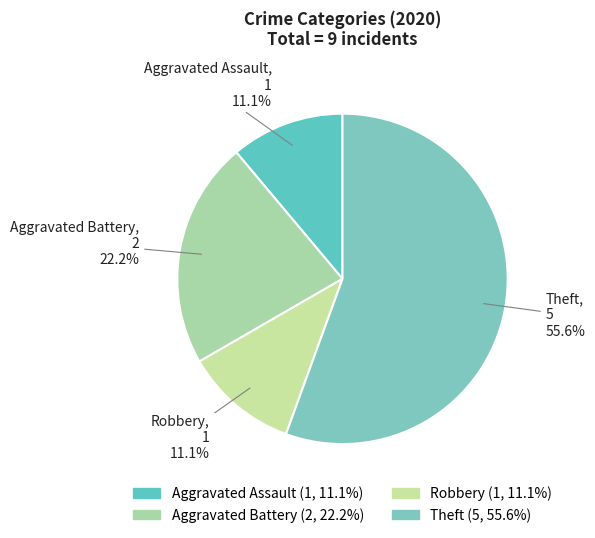

Does Theft represent more than half of the total?

Yes